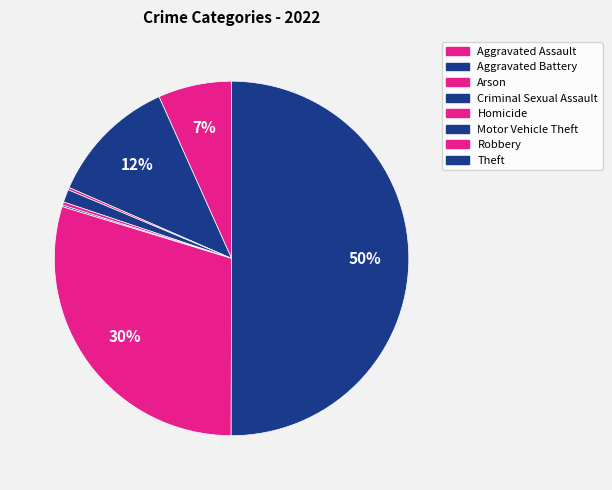

Approximately how many times larger is the value at Robbery compared to Homicide?

101.8